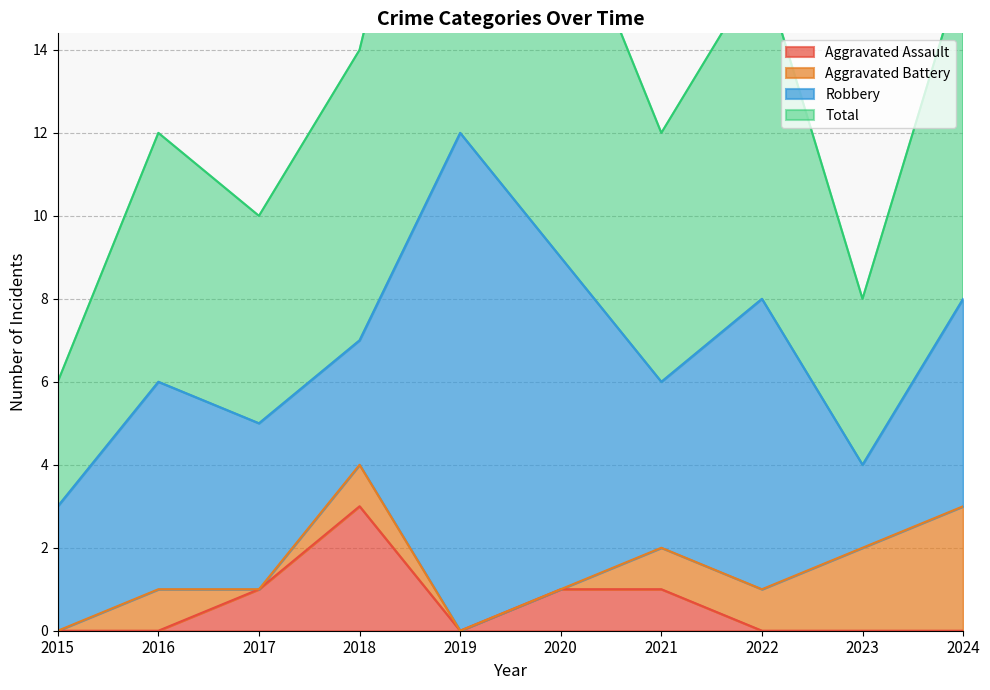

The Aggravated Assault series shows 0 at 2017. True or false?

False